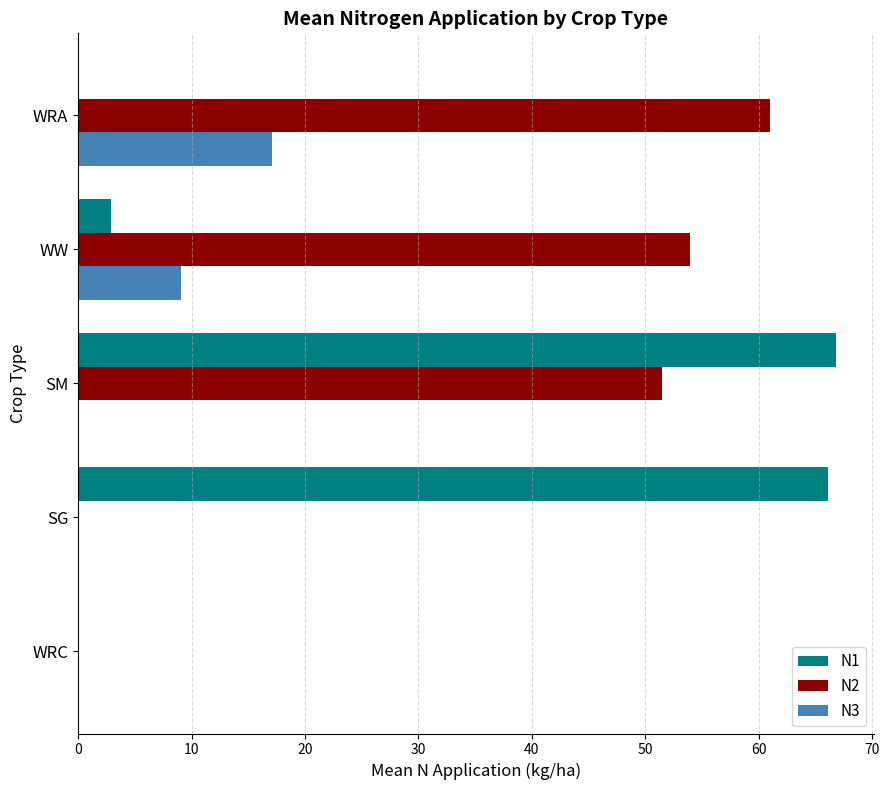

Which series changed the most between SG and SM?

N2